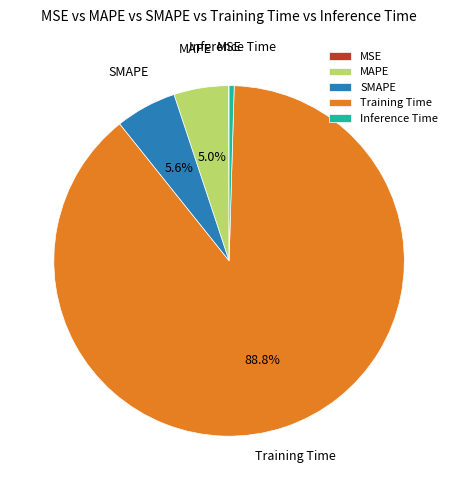

Between SMAPE and Training Time, which is larger?

Training Time